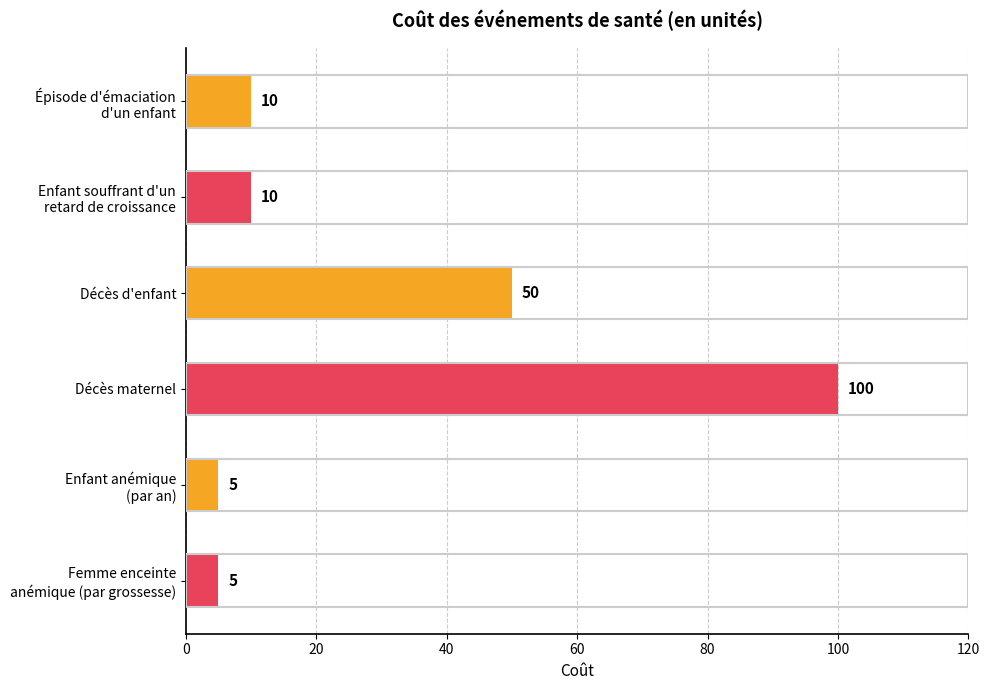

The chart shows a value of 100 at Décès maternel. True or false?

True